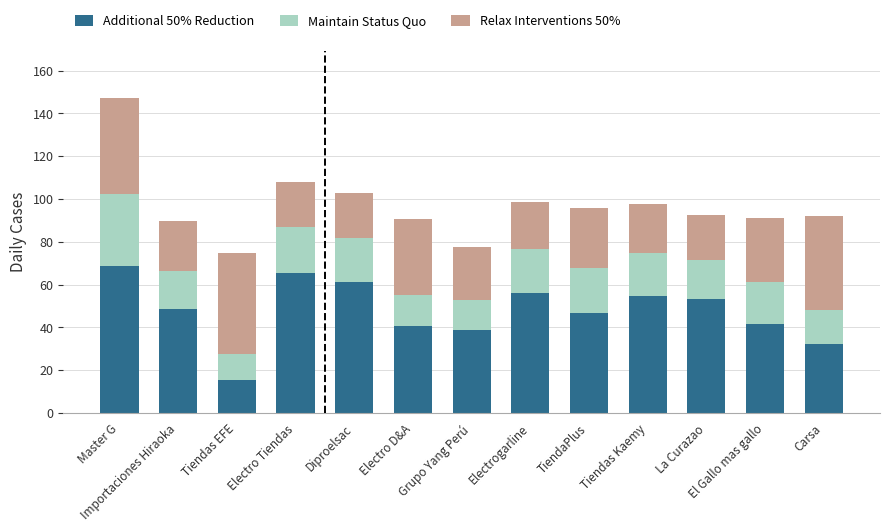

Count the number of data series in this chart.

3